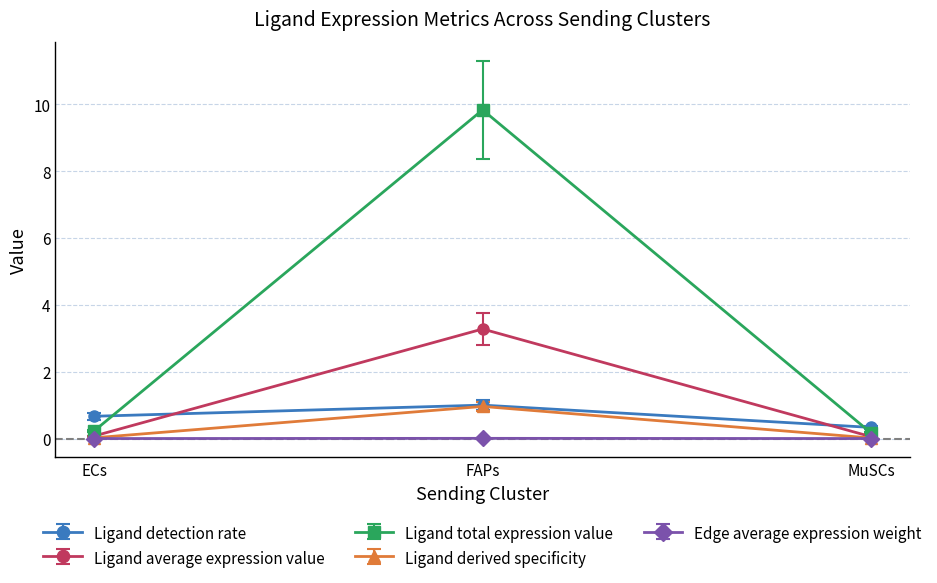

How many data points does each series have?

3